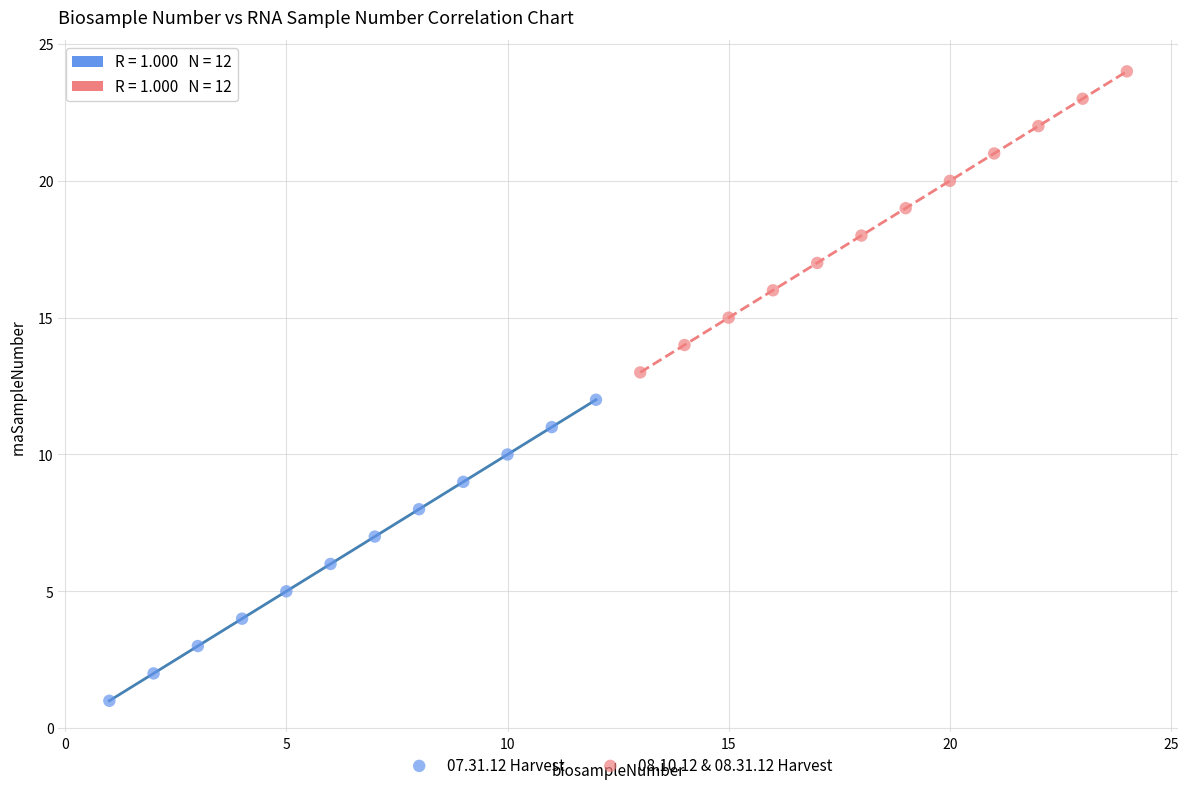

Which series reaches the maximum Y coordinate?

08.10.12 & 08.31.12 Harvest